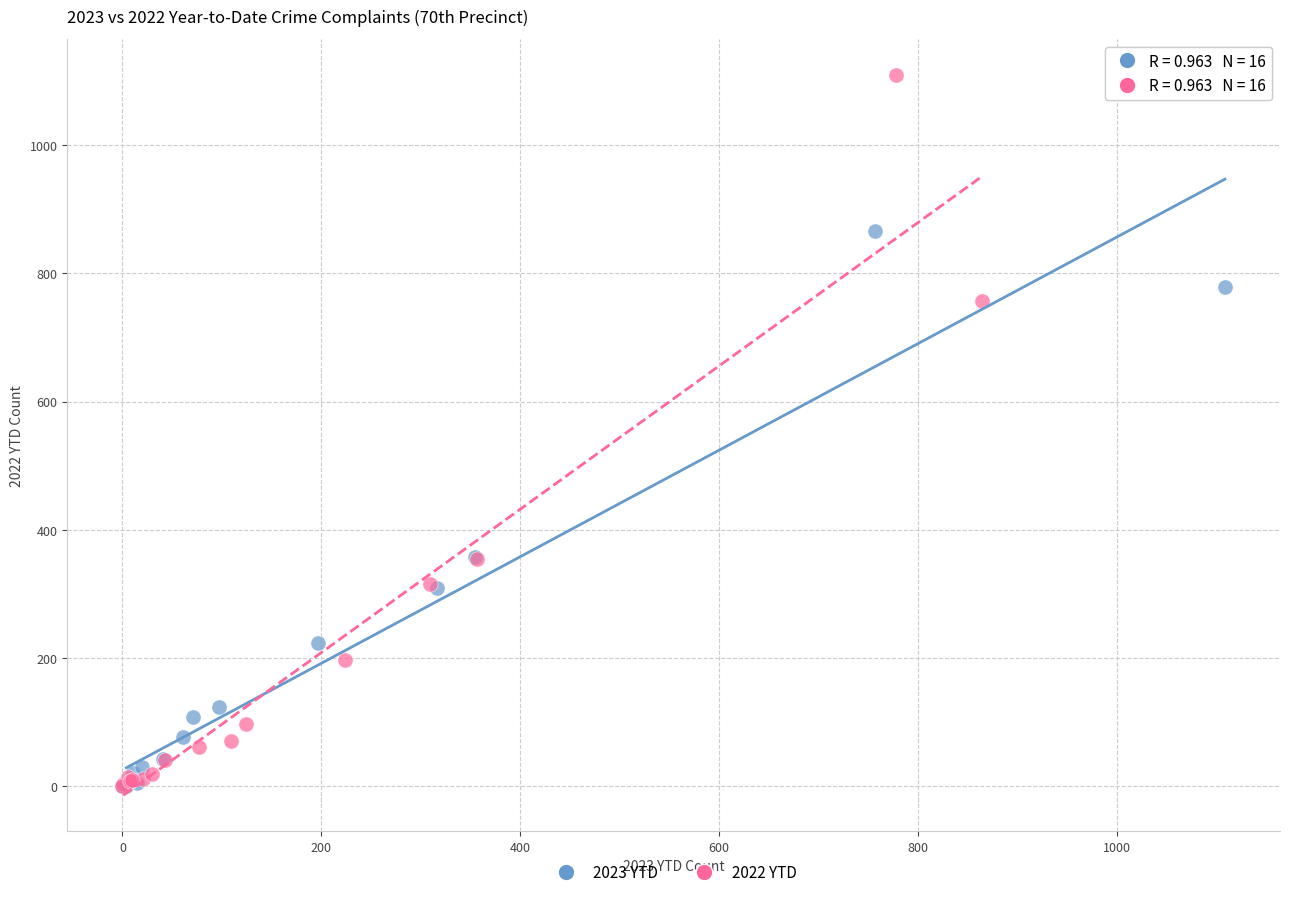

Which series has the widest spread of Y values?

2022 YTD